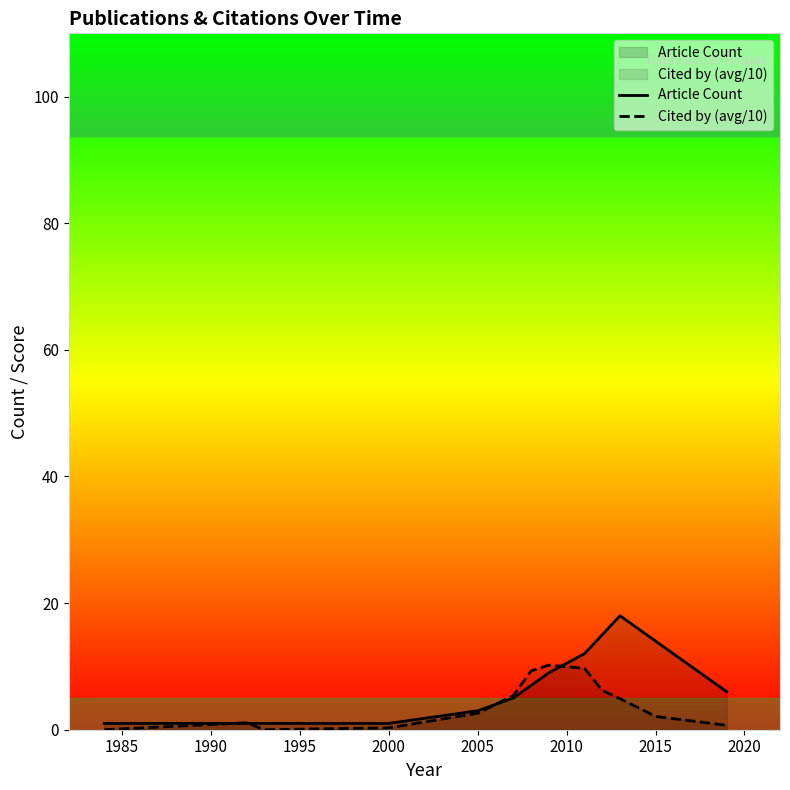

List the series in order of their peak value, lowest first.

Cited by (avg/10), Article Count